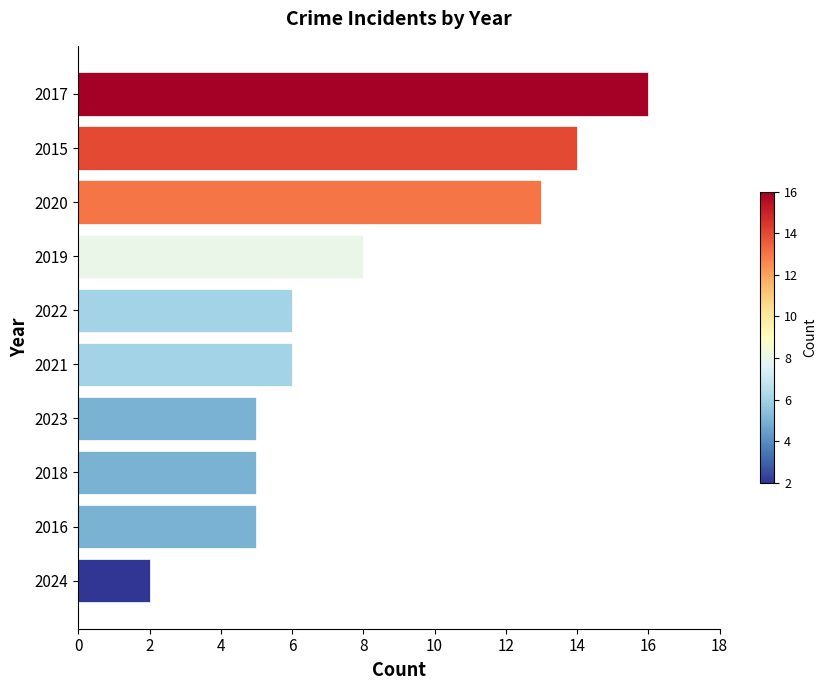

What is the minimum value shown in the chart?

2